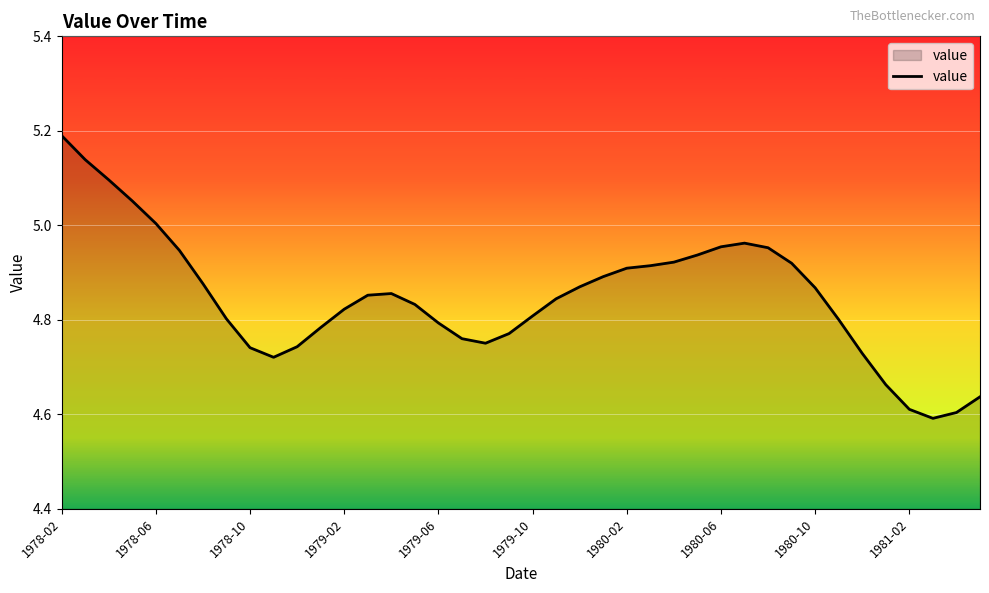

Does the chart have visible grid lines?

Yes